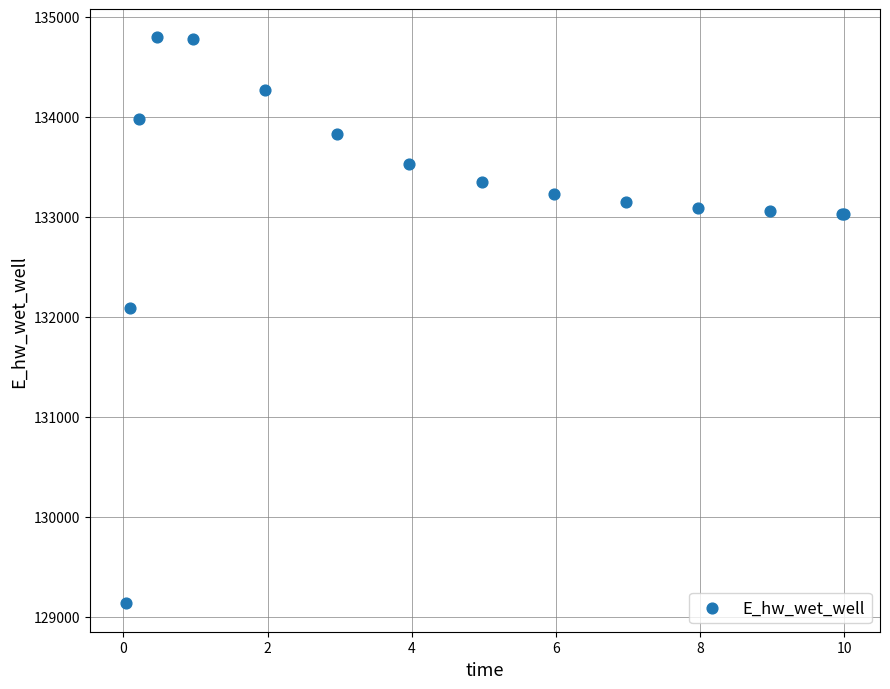

What Y value in the scatter plot is closest to 131962?

132086.4